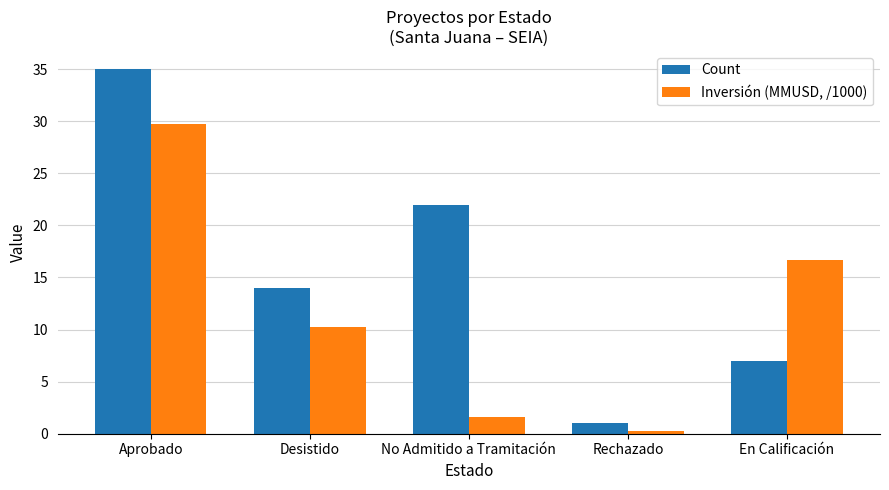

What value does the Inversión (MMUSD, /1000) series have at No Admitido a Tramitación?

1.6